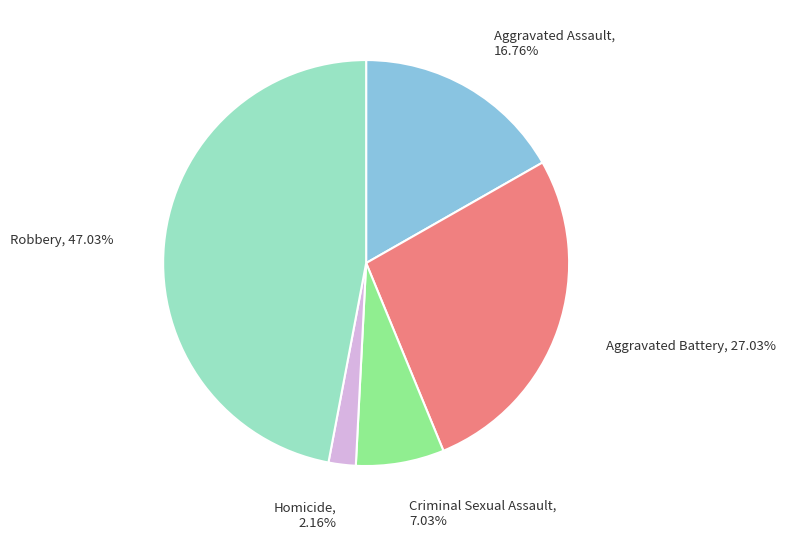

Is there a majority slice in this chart?

No